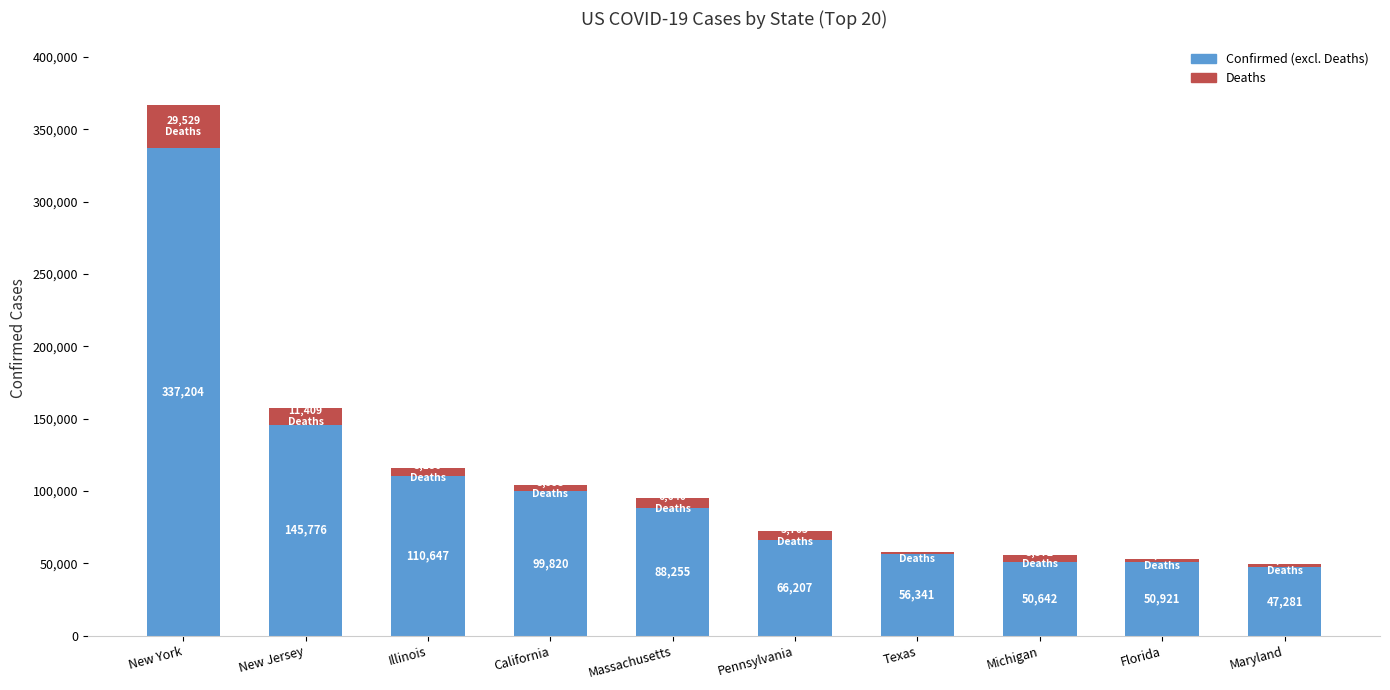

What is the total value across all series at Maryland?

49709